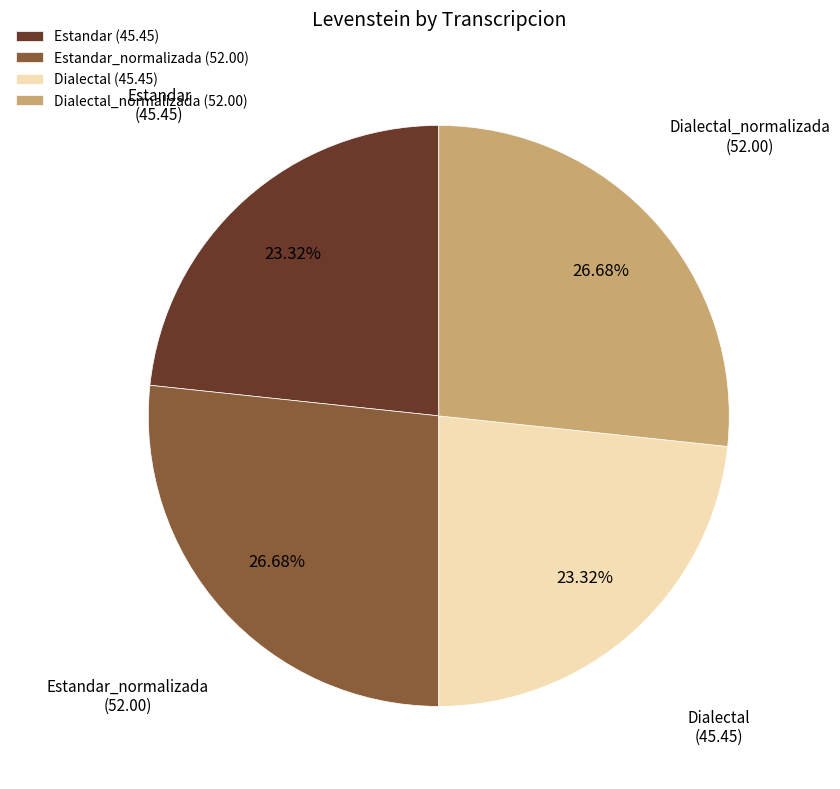

Combined, do Dialectal_normalizada (52.00) and Estandar_normalizada (52.00) account for over 50%?

Yes